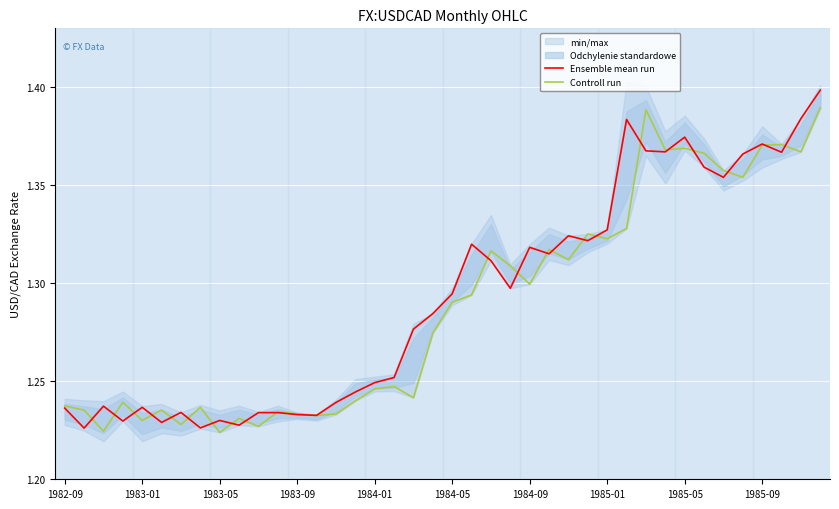

Rank the series at 30 from highest to lowest value.

Controll run, Ensemble mean run